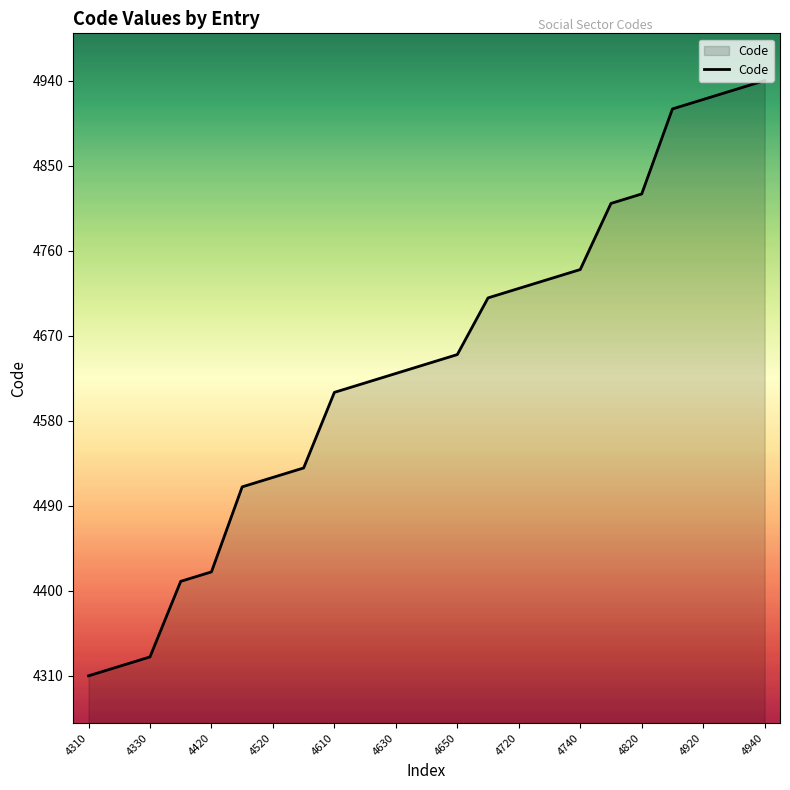

What is the difference between the maximum and minimum values?

630